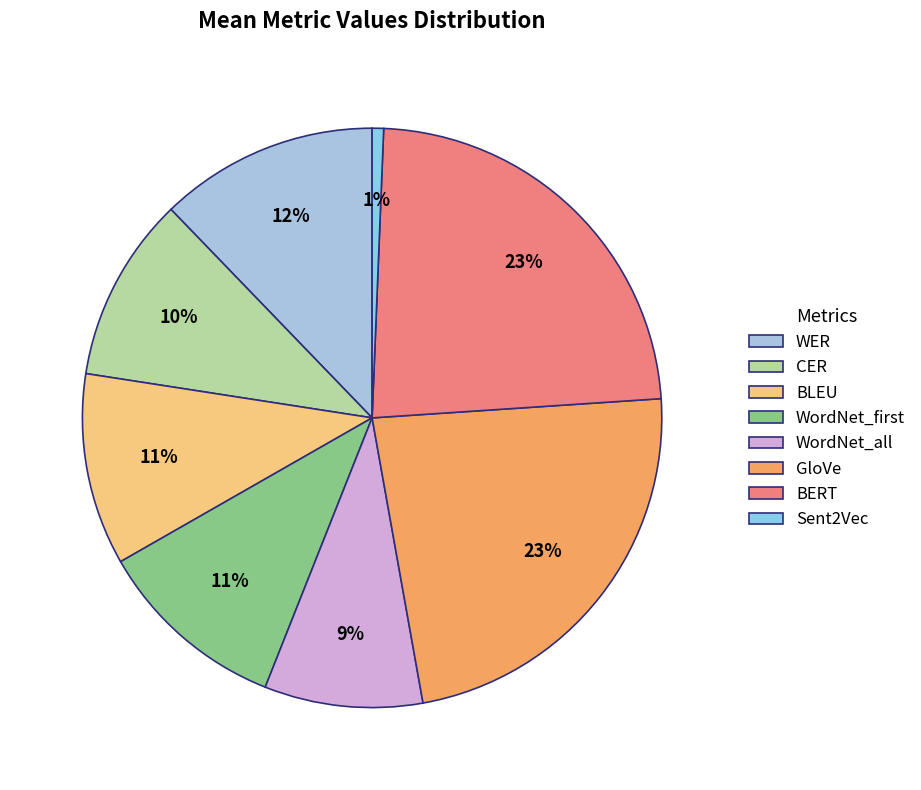

What is the change in value from WER to GloVe?

+0.4